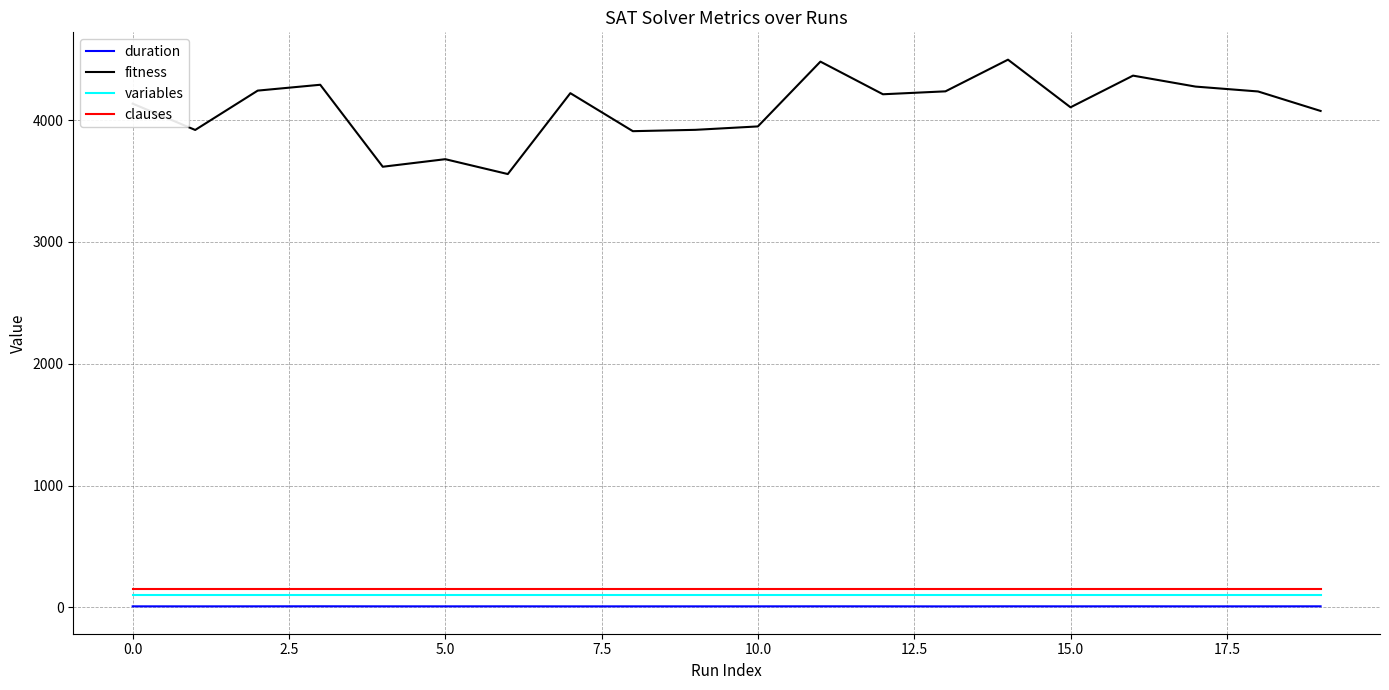

Is this an area chart (filled region under the line)?

No